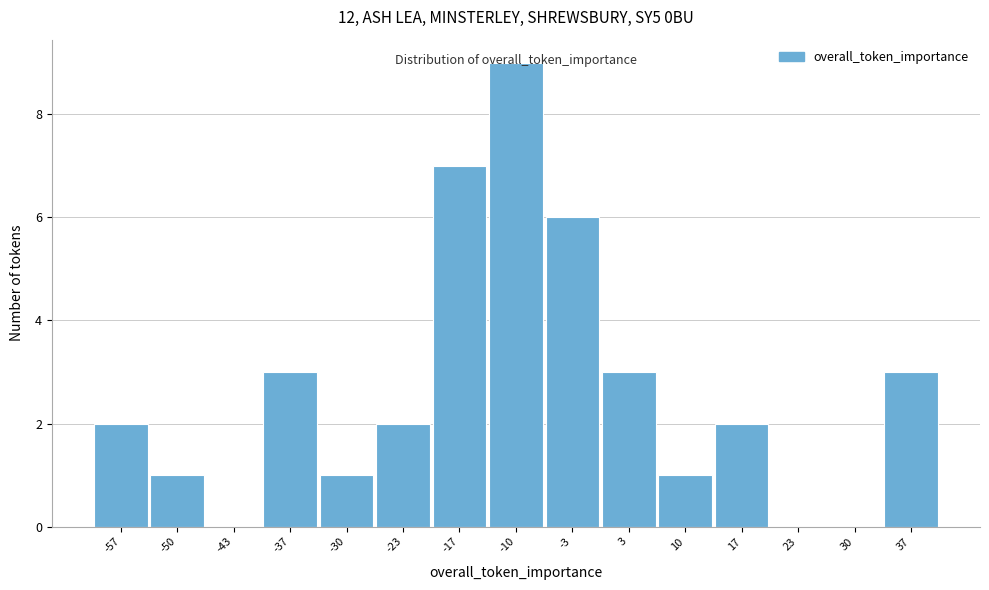

Reading left to right, list every bar in this chart as the range it spans on the x-axis followed by its height. Neither the bar edges nor the heights are printed on the chart, so give them approximately, as read against the axes.

-60 to -53: 2
-53 to -47: 1
-47 to -40: 0
-40 to -33: 3
-33 to -27: 1
-27 to -20: 2
-20 to -13: 7
-13 to -7: 9
-7 to 0: 6
0 to 7: 3
7 to 13: 1
13 to 20: 2
20 to 27: 0
27 to 33: 0
33 to 40: 3